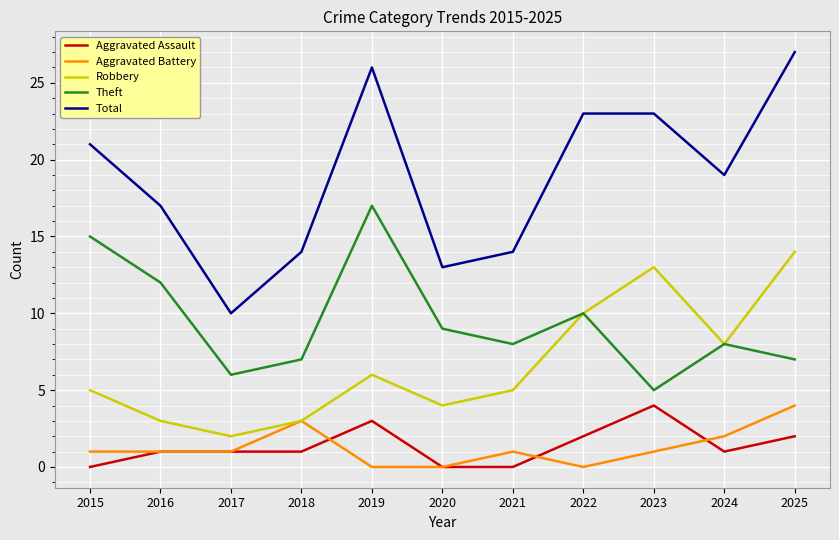

Reading left to right, what are all the values shown in this chart?

Aggravated Assault: 0	1	1	1	3	0	0	2	4	1	2
Aggravated Battery: 1	1	1	3	0	0	1	0	1	2	4
Robbery: 5	3	2	3	6	4	5	10	13	8	14
Theft: 15	12	6	7	17	9	8	10	5	8	7
Total: 21	17	10	14	26	13	14	23	23	19	27